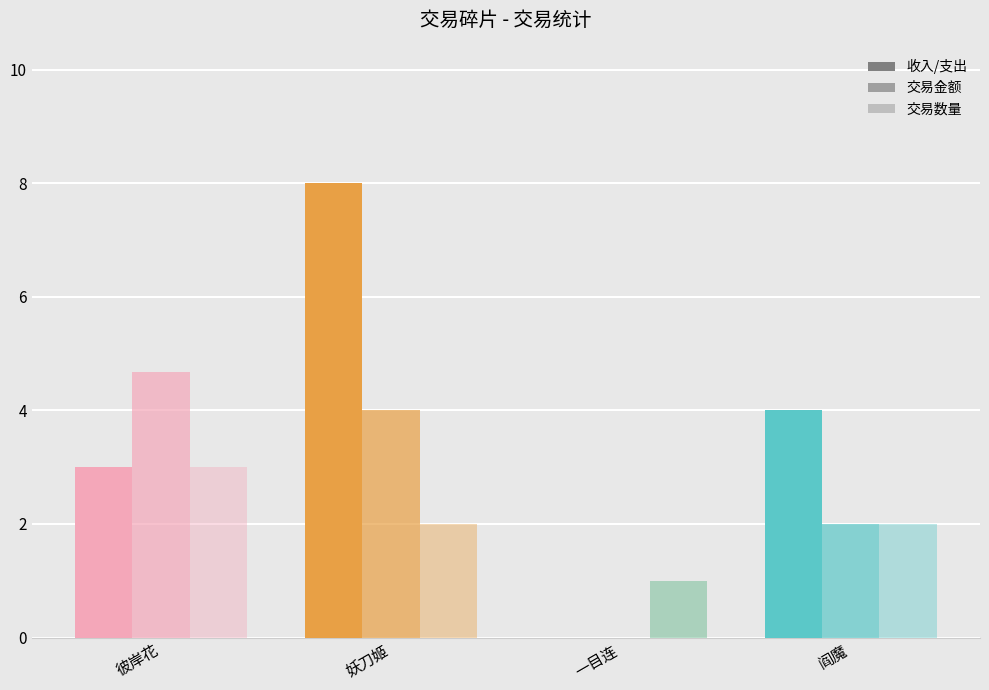

What is the total value across all series at 彼岸花?

10.7